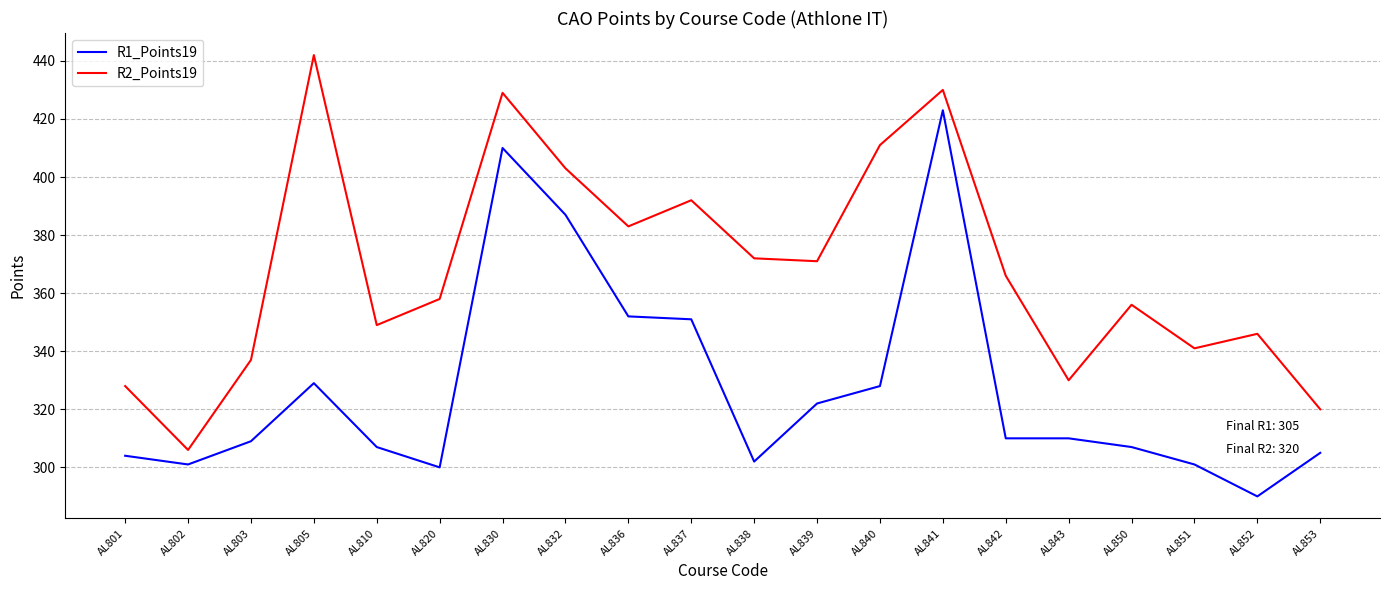

List the series in order of their overall mean, lowest first.

R1_Points19, R2_Points19